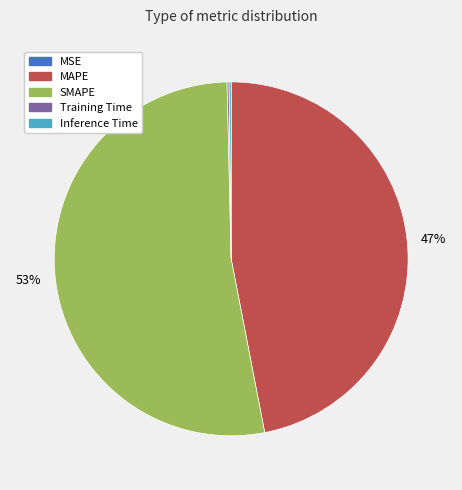

Is the sum of SMAPE and MAPE greater than half?

Yes